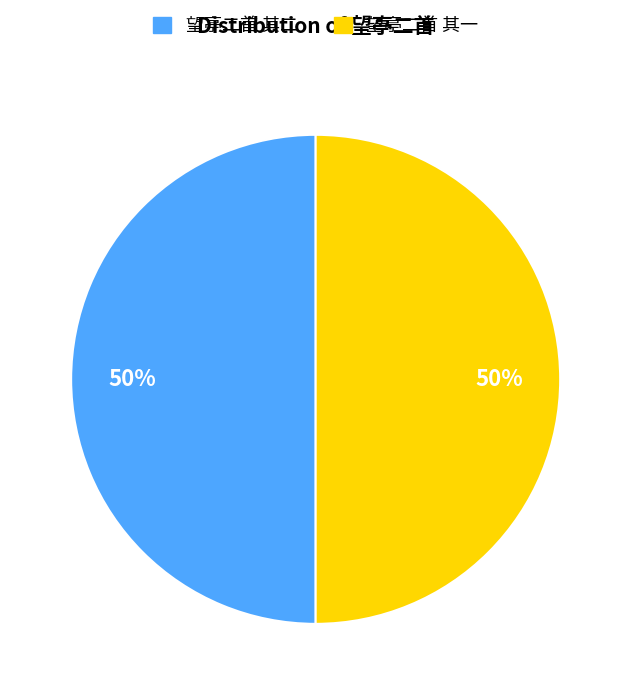

Count the number of slices in the pie.

2